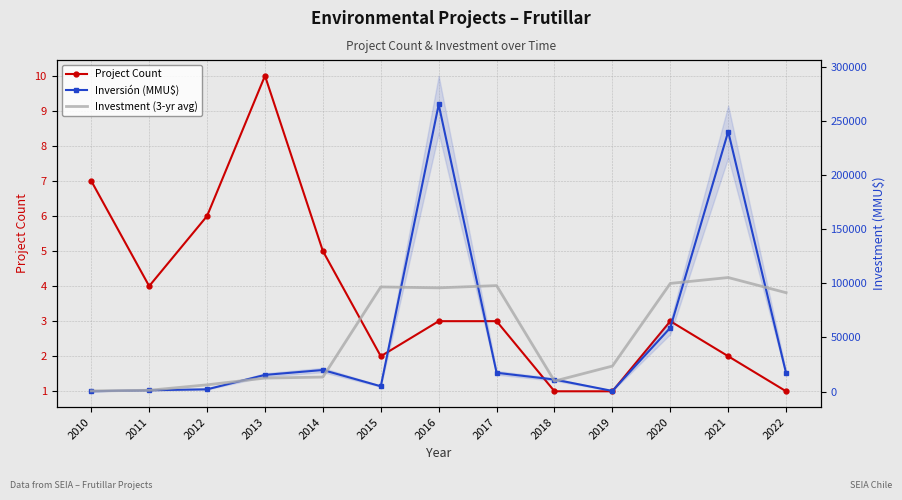

Which category has the highest value in the Inversión (MMU$) series?

2016